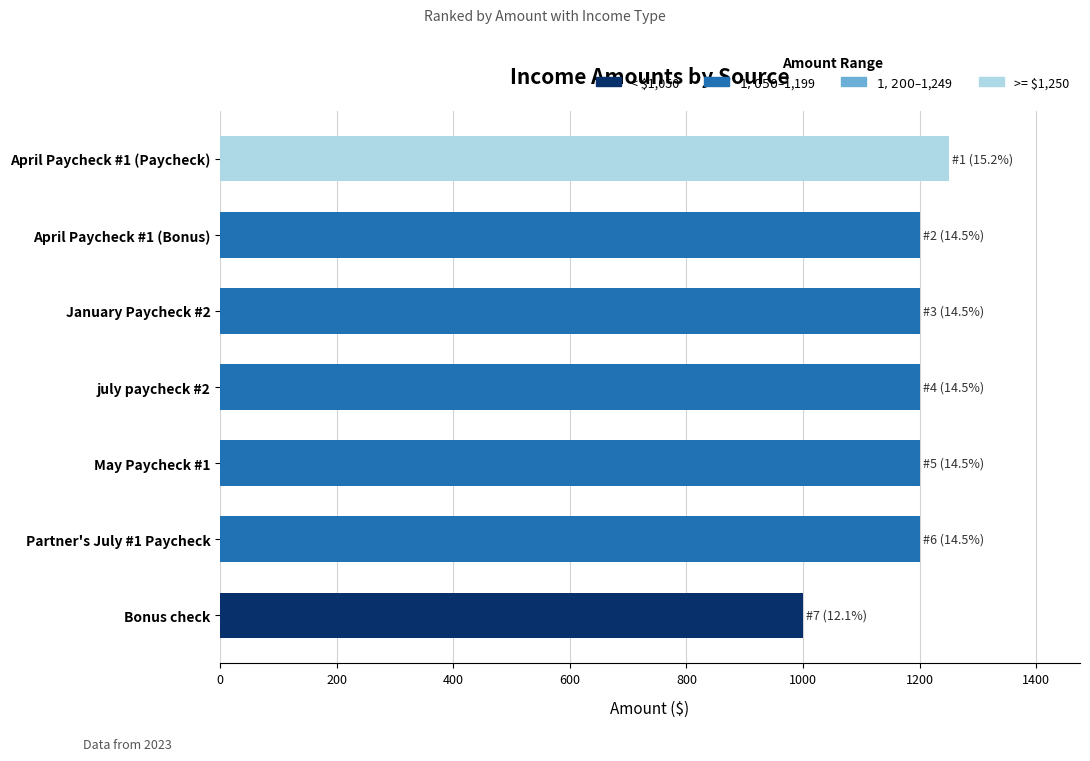

What is the sum of all values?

8250